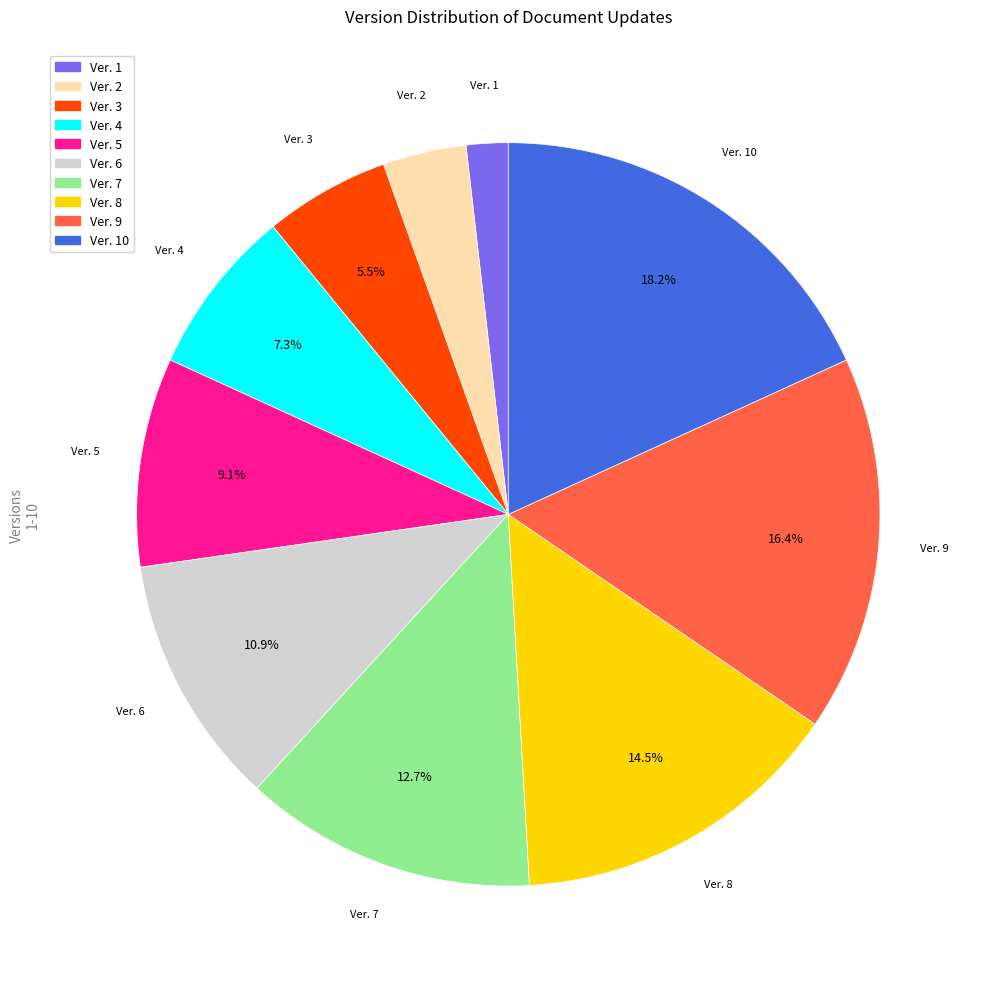

Is there any slice that represents more than half of the pie?

No